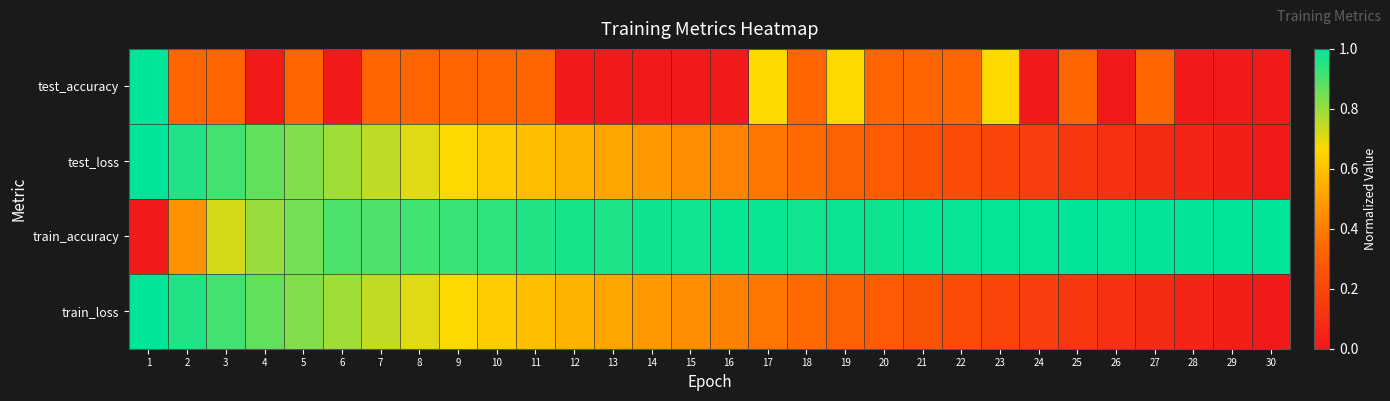

Which series changed the most between 9 and 17?

test_accuracy